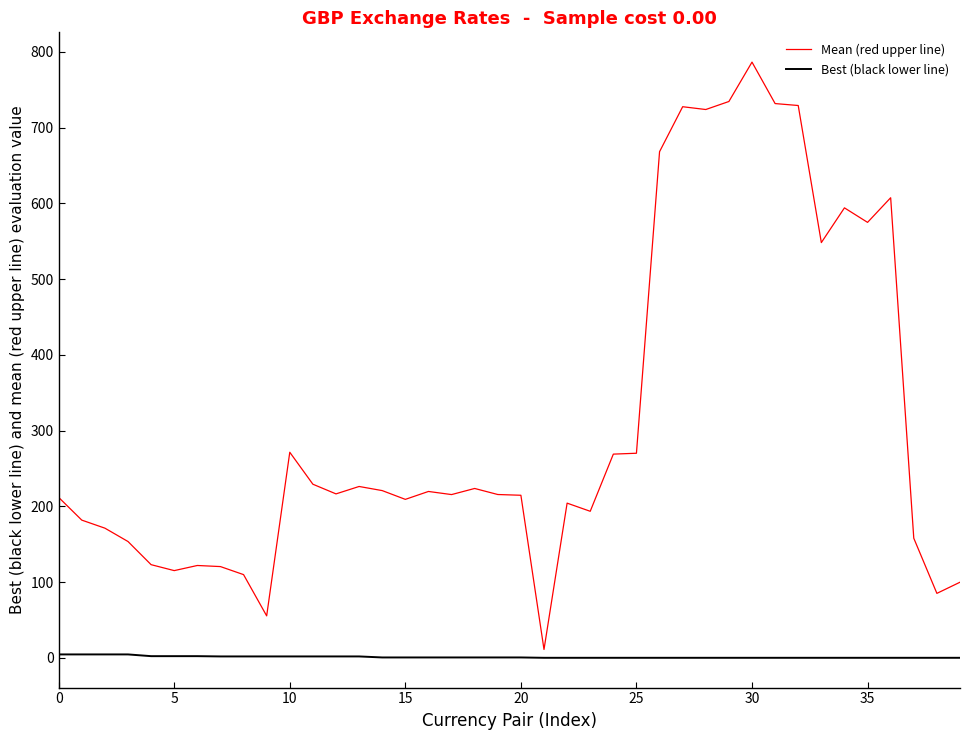

List the series in order of their overall mean, highest first.

Mean (red upper line), Best (black lower line)